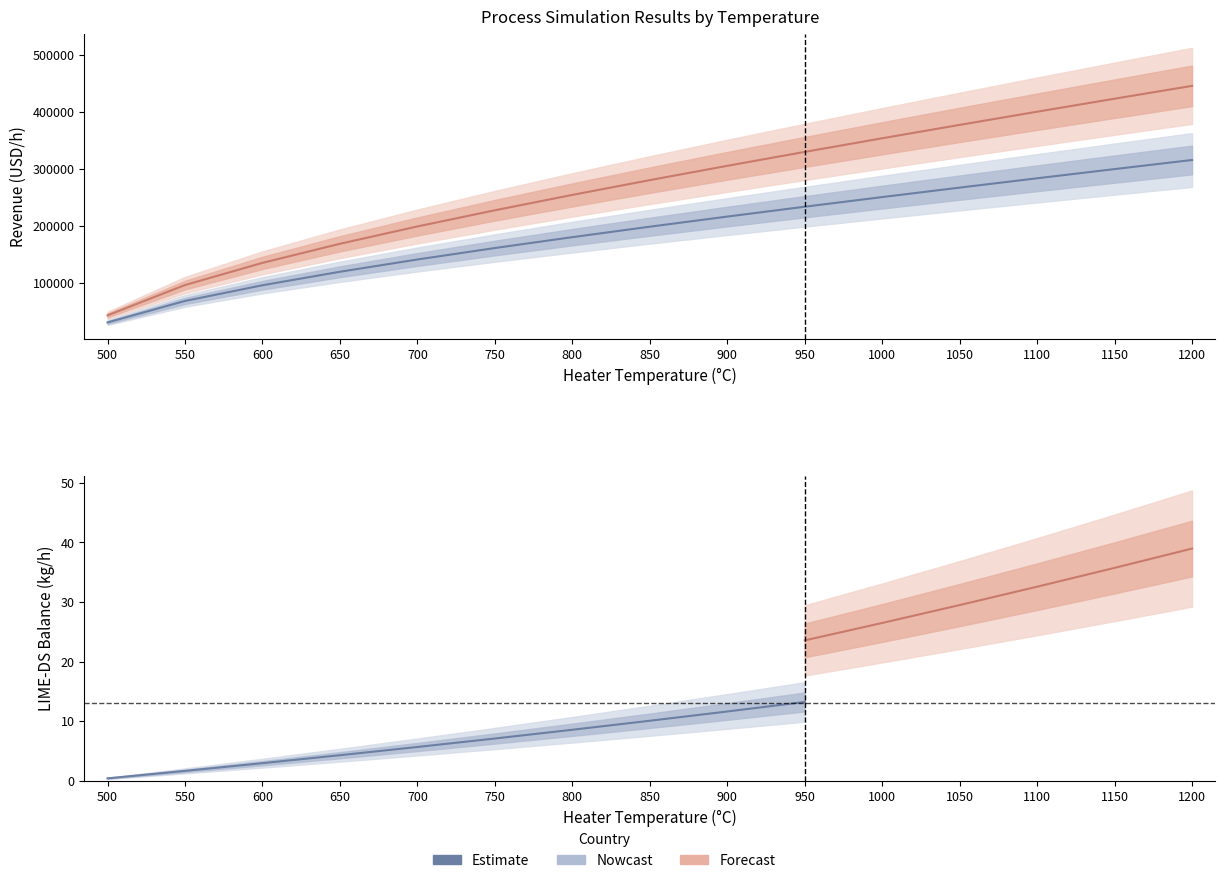

What is the difference between the highest and lowest values at 1150?

423451.1